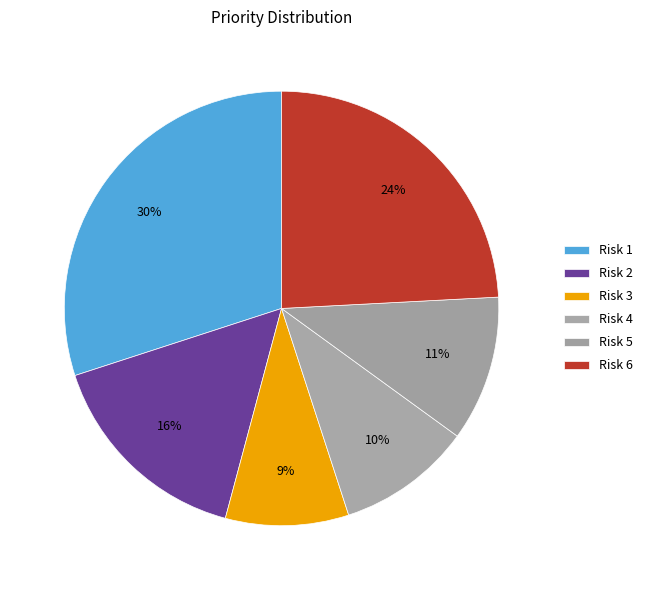

Rank the categories by value from lowest to highest.

Risk 3, Risk 4, Risk 5, Risk 2, Risk 6, Risk 1